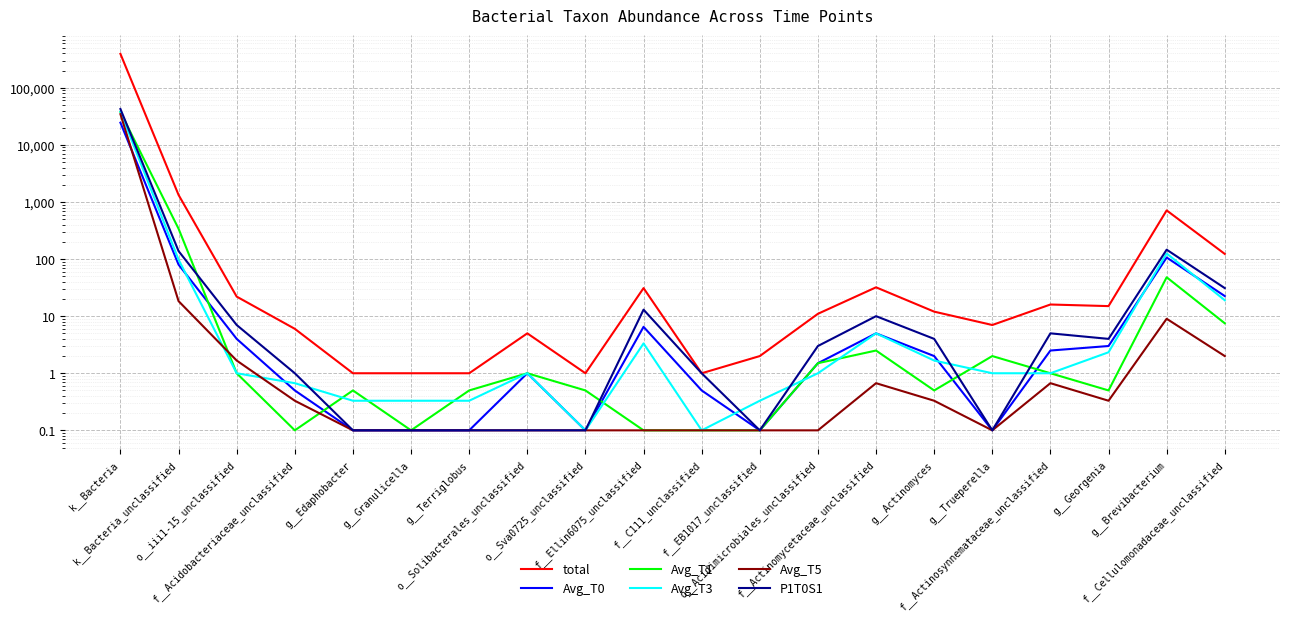

True or false: Avg_T0 and Avg_T3 intersect in this chart.

True